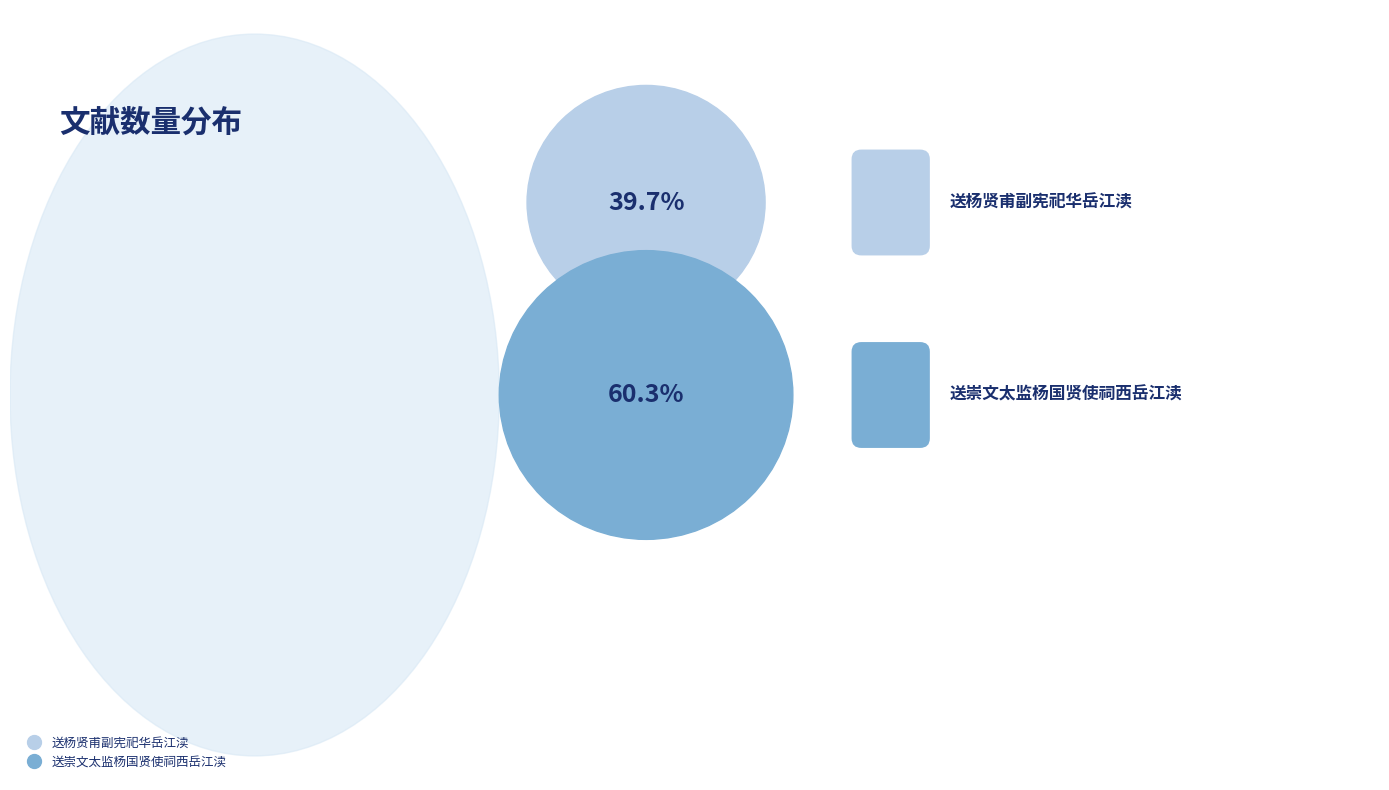

To the nearest percent, what portion does 送杨贤甫副宪祀华岳江渎 represent?

40%